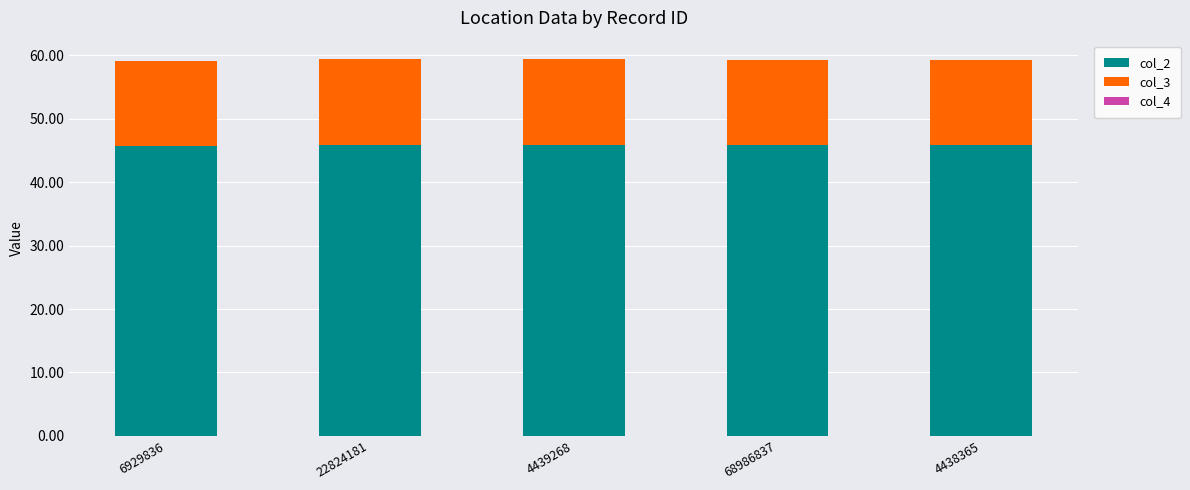

What is the maximum value for col_2?

45.8